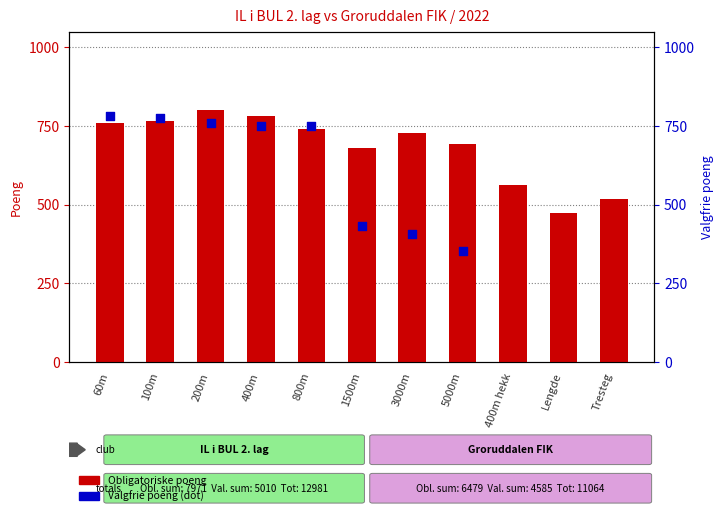

Which series contains the highest Y value?

Obligatoriske poeng